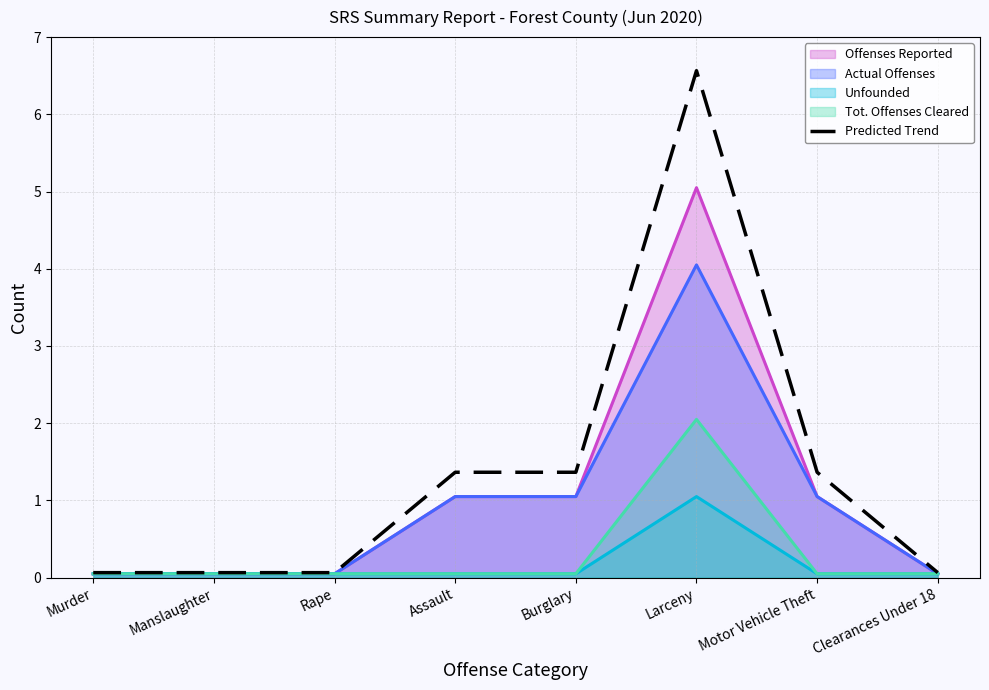

Is it true that the value at Rape is 0.1?

True